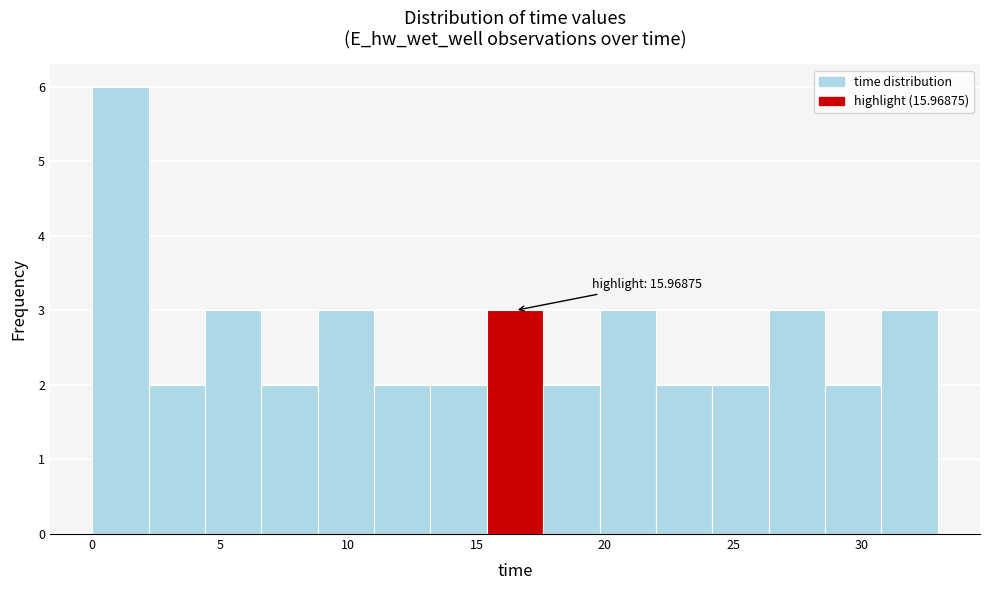

Which range on the x-axis has the tallest bar?

0.0 to 2.0